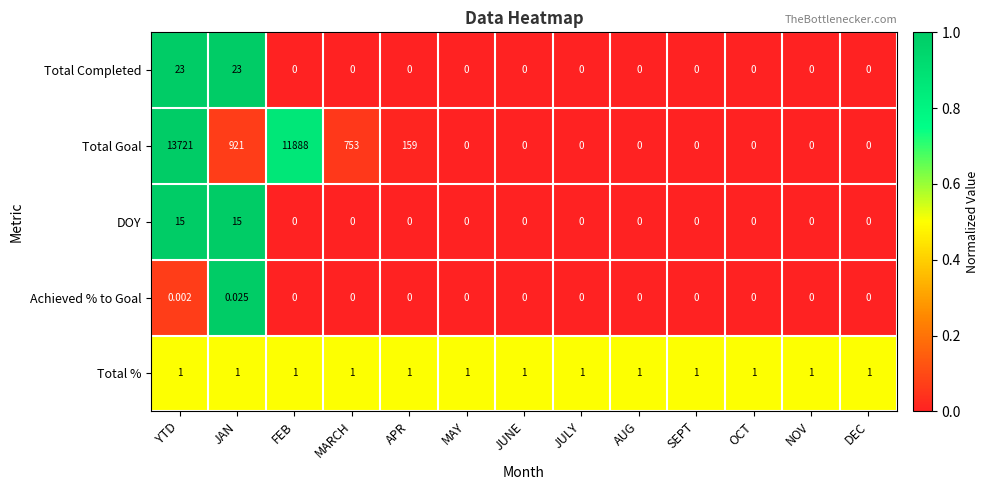

Which series has the largest range (max minus min)?

Total Goal